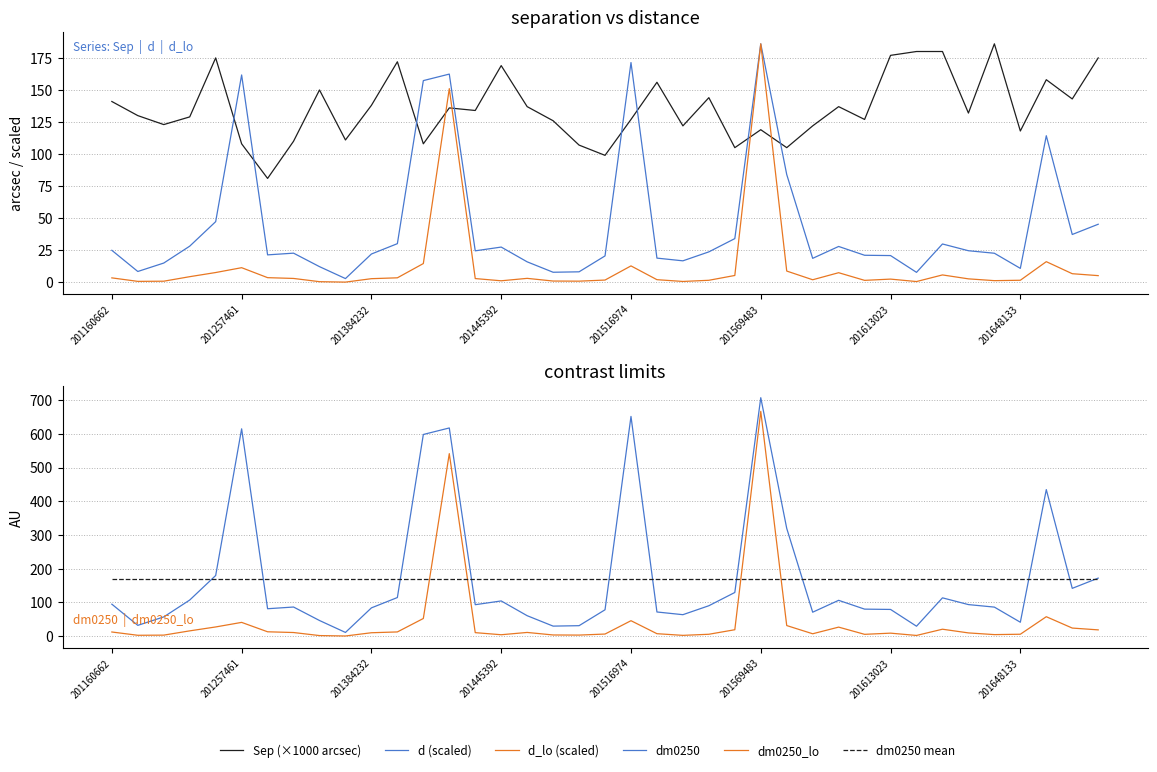

What is the total value across all series at 9?

294.7